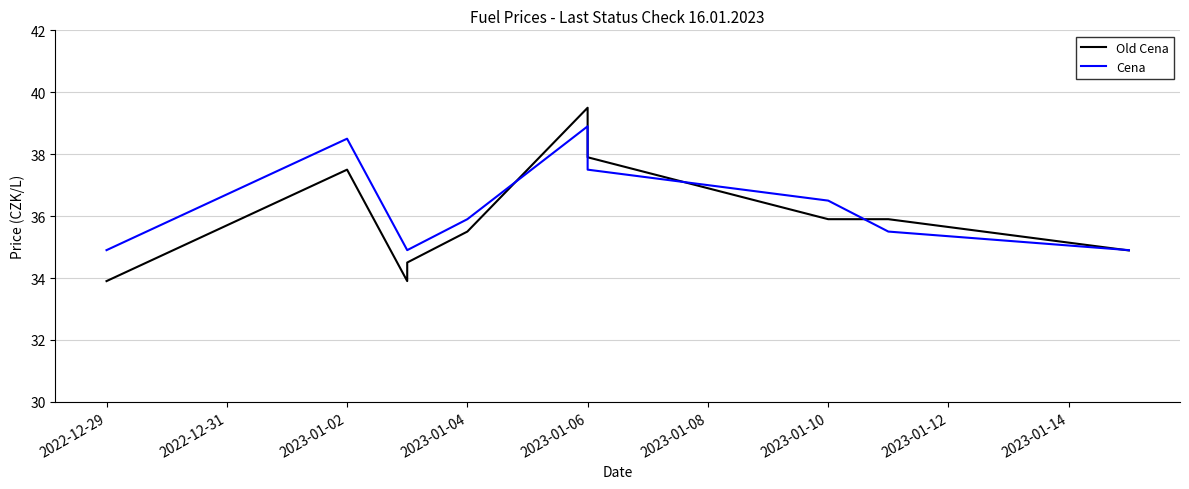

What are all the series names shown in the legend?

Old Cena, Cena